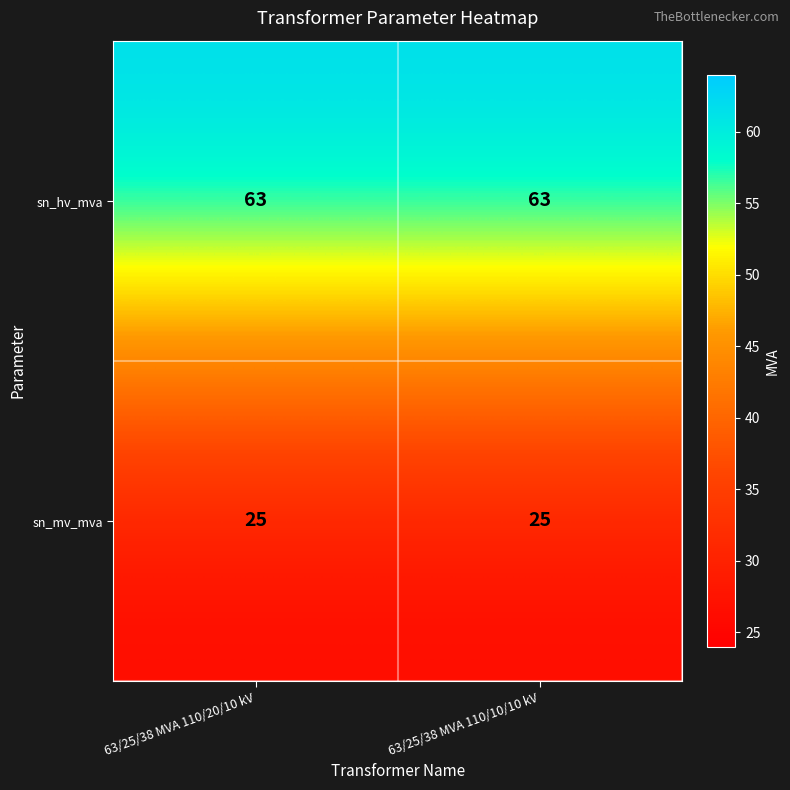

Reading left to right, list all the values displayed in this chart.

sn_hv_mva: 63	63
sn_mv_mva: 25	25